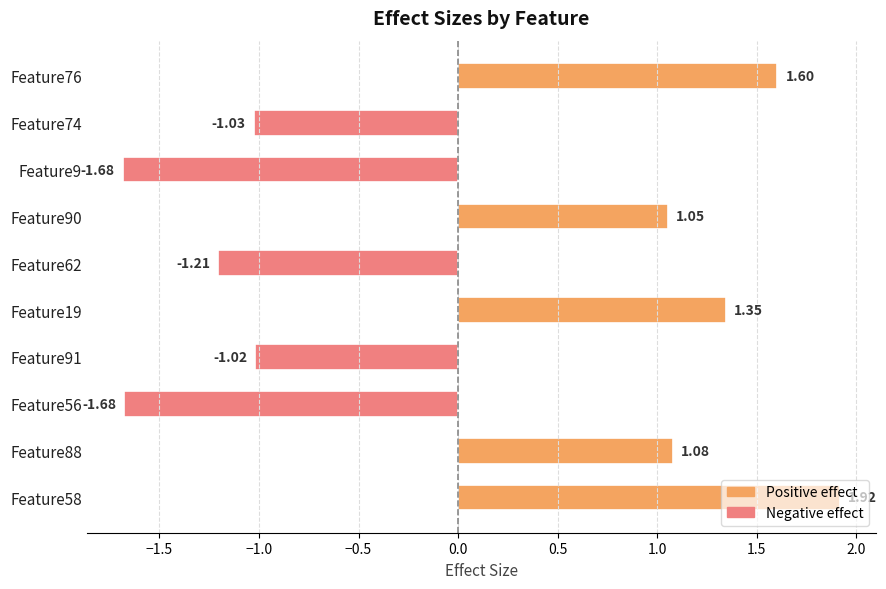

How many data points does each series have?

10